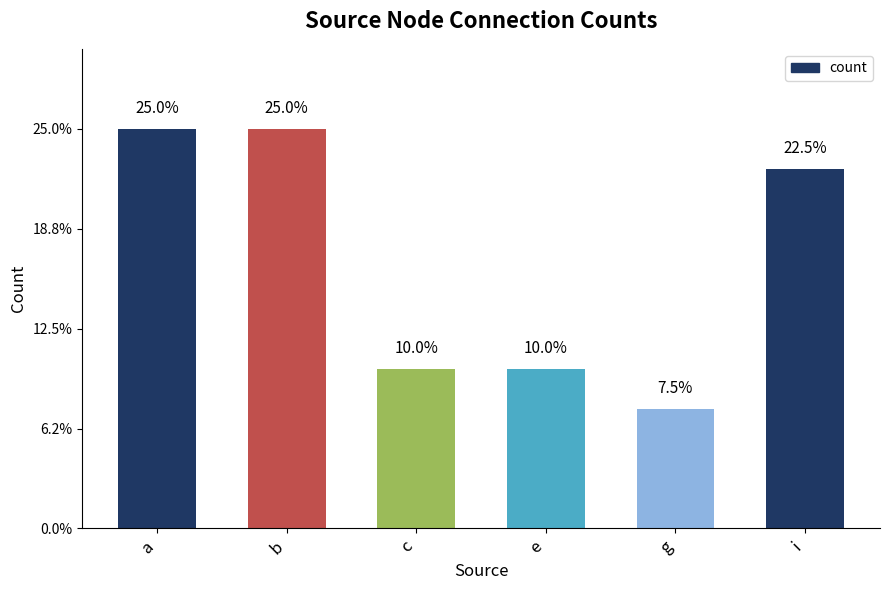

What is the ratio of the value at b to the value at i?

1.1